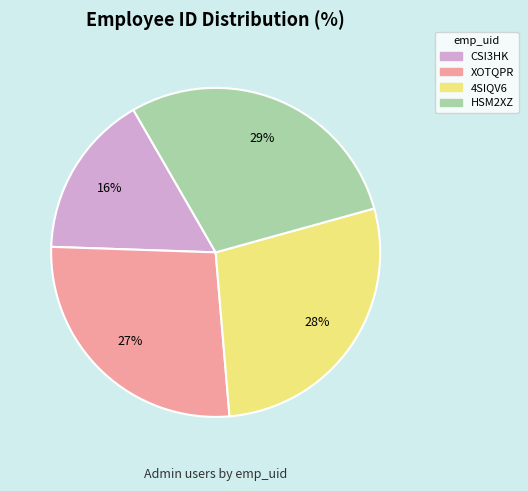

Which slice is the smallest?

CSI3HK